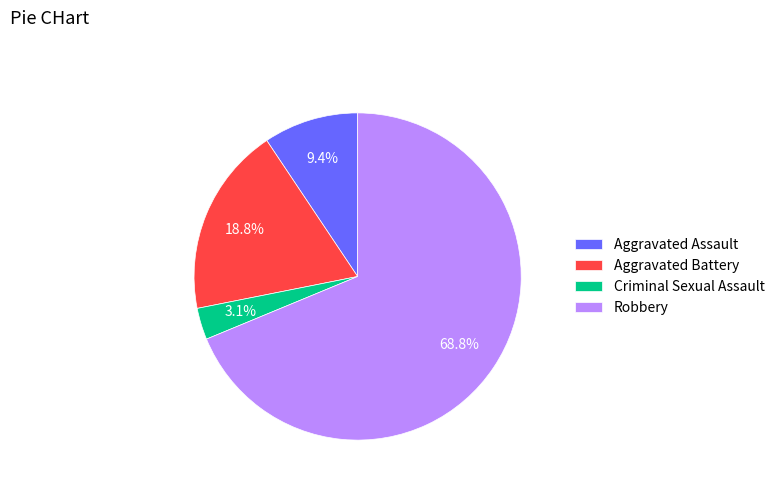

To the nearest percent, what is the difference between the largest and smallest slice percentages?

66%